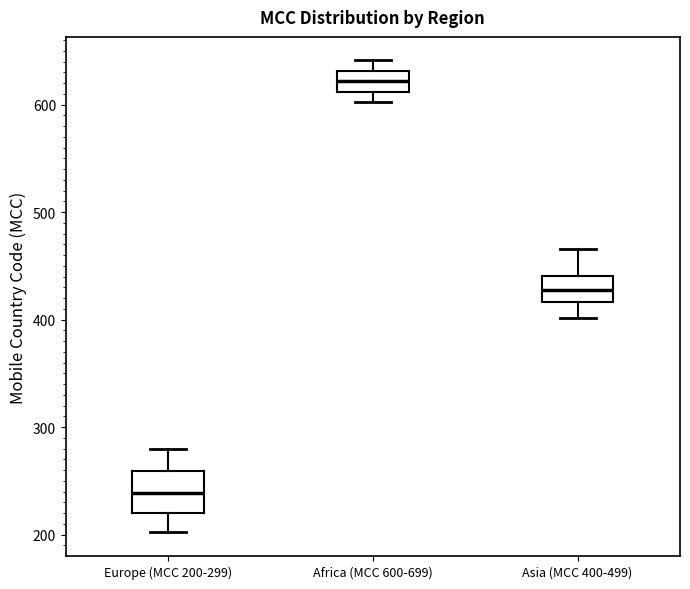

Where does the upper whisker of the box for Asia (MCC 400-499) end on the y-axis? The values are not printed on the chart, so give them approximately, as read against the axis.

470